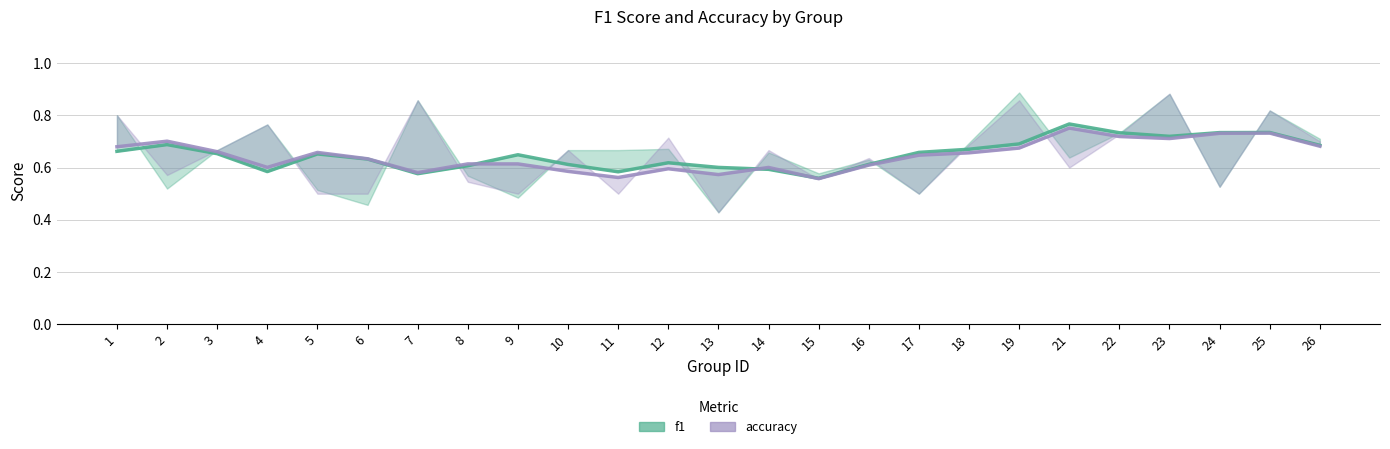

Is this an area chart (filled region under the line)?

No